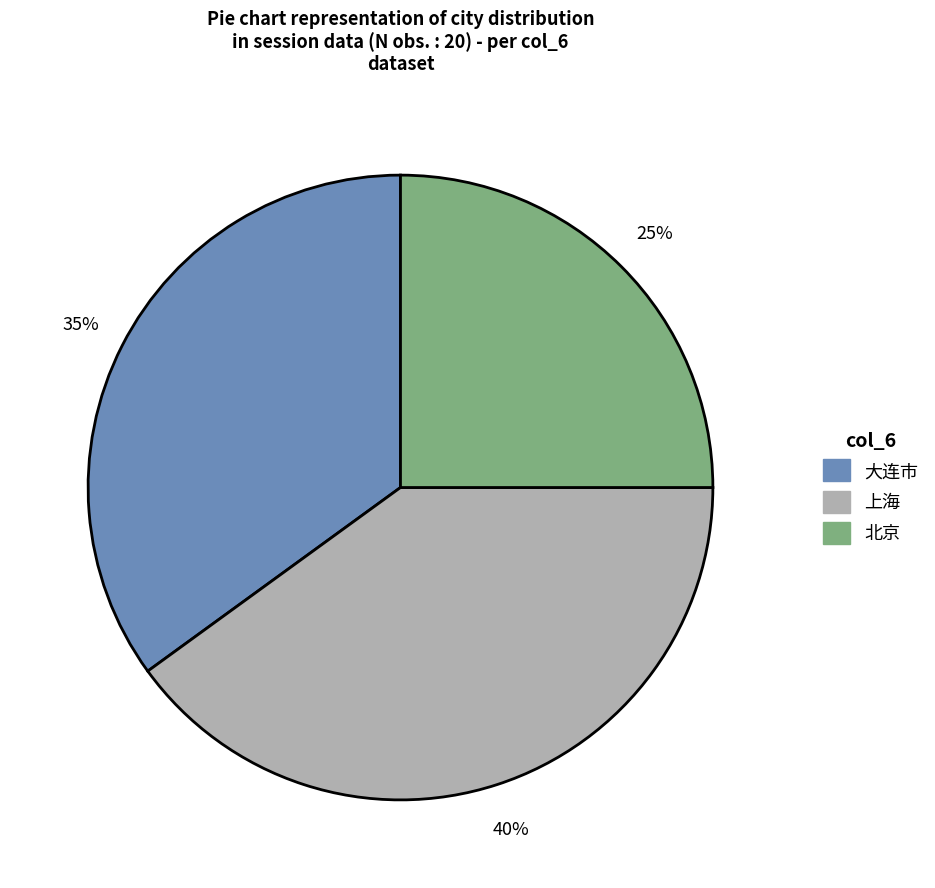

Does any single category account for the majority?

No